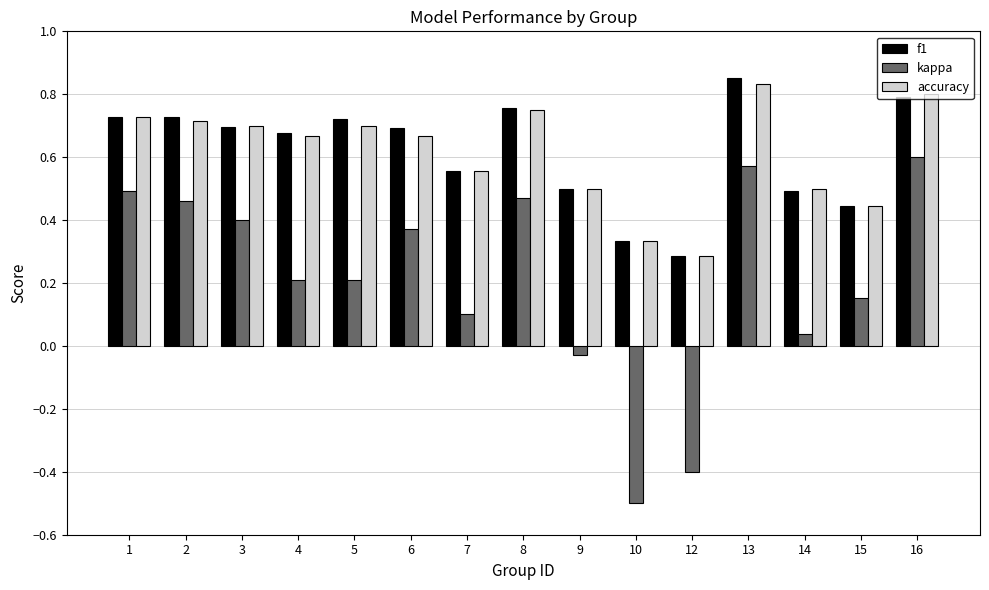

Which category has the lowest value in the accuracy series?

12